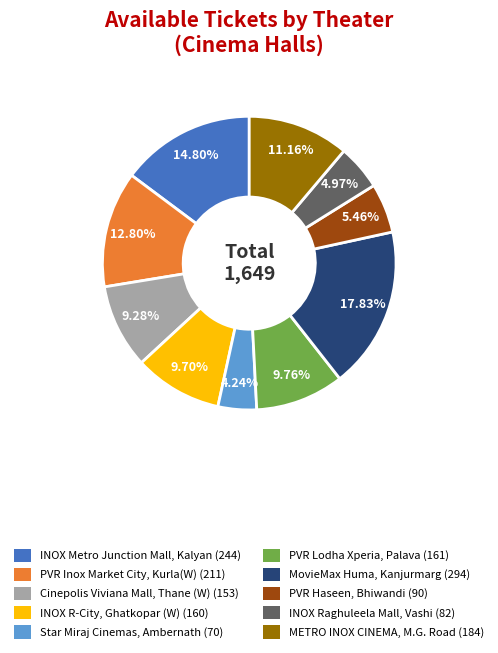

Between INOX Raghuleela Mall, Vashi and Cinepolis Viviana Mall, Thane (W), which is larger?

Cinepolis Viviana Mall, Thane (W)